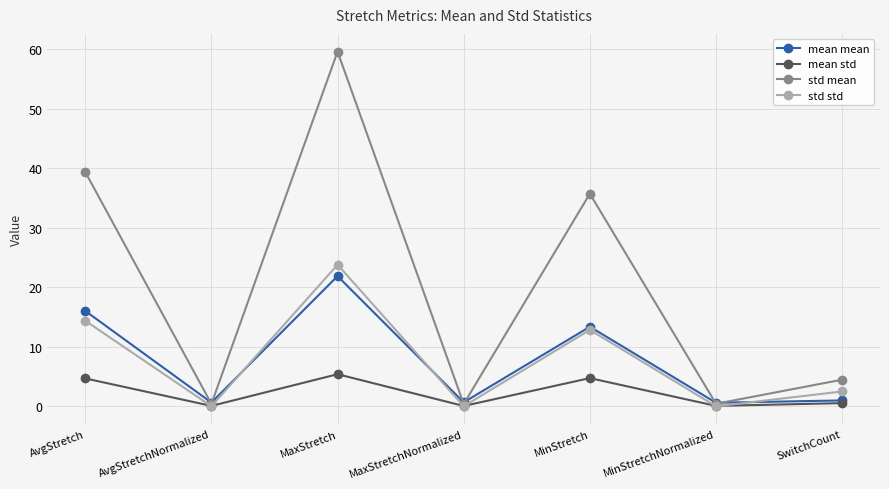

What is the approximate value of mean std at AvgStretchNormalized?

0.1